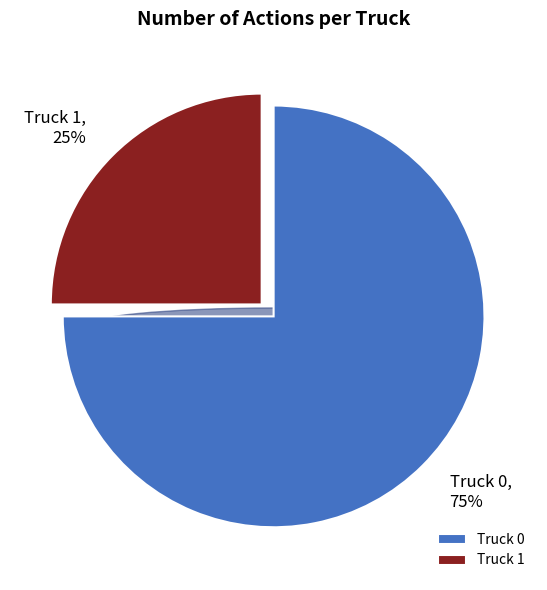

How many segments does this pie chart have?

2